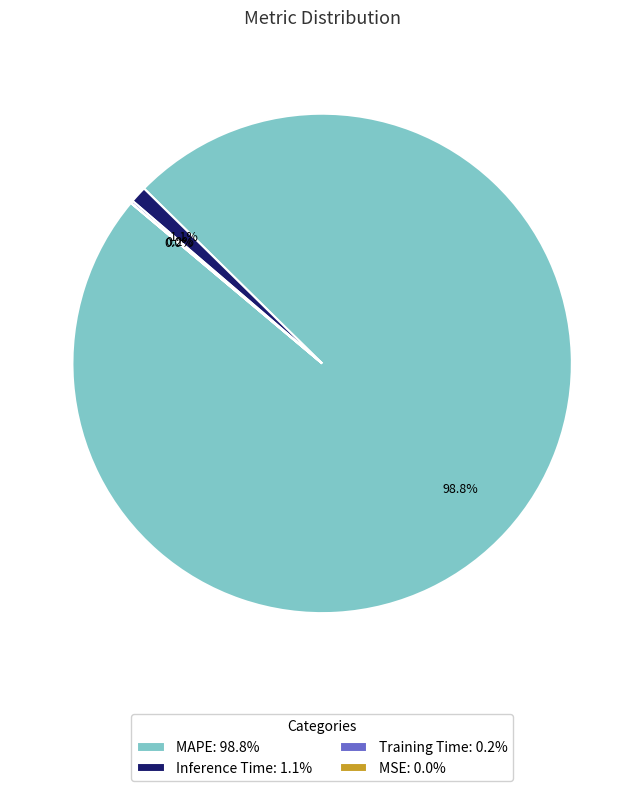

Does any single category account for the majority?

Yes